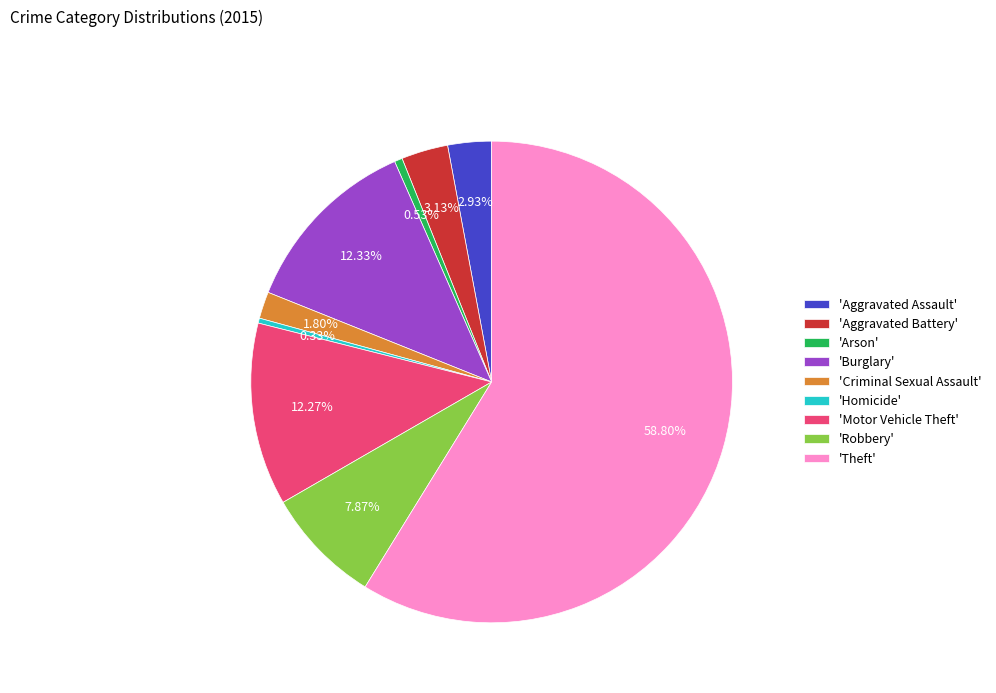

What is the ratio of the value at 'Burglary' to the value at 'Motor Vehicle Theft'?

1.0